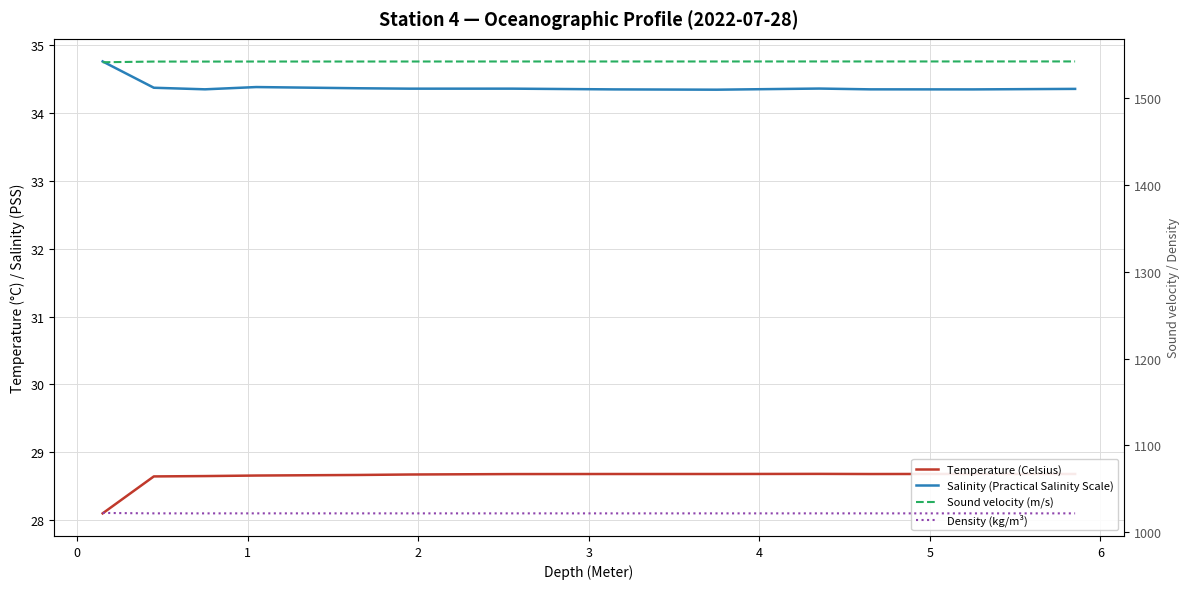

The value of Density (kg/m³) at 3 is 1021.7. True or false?

True